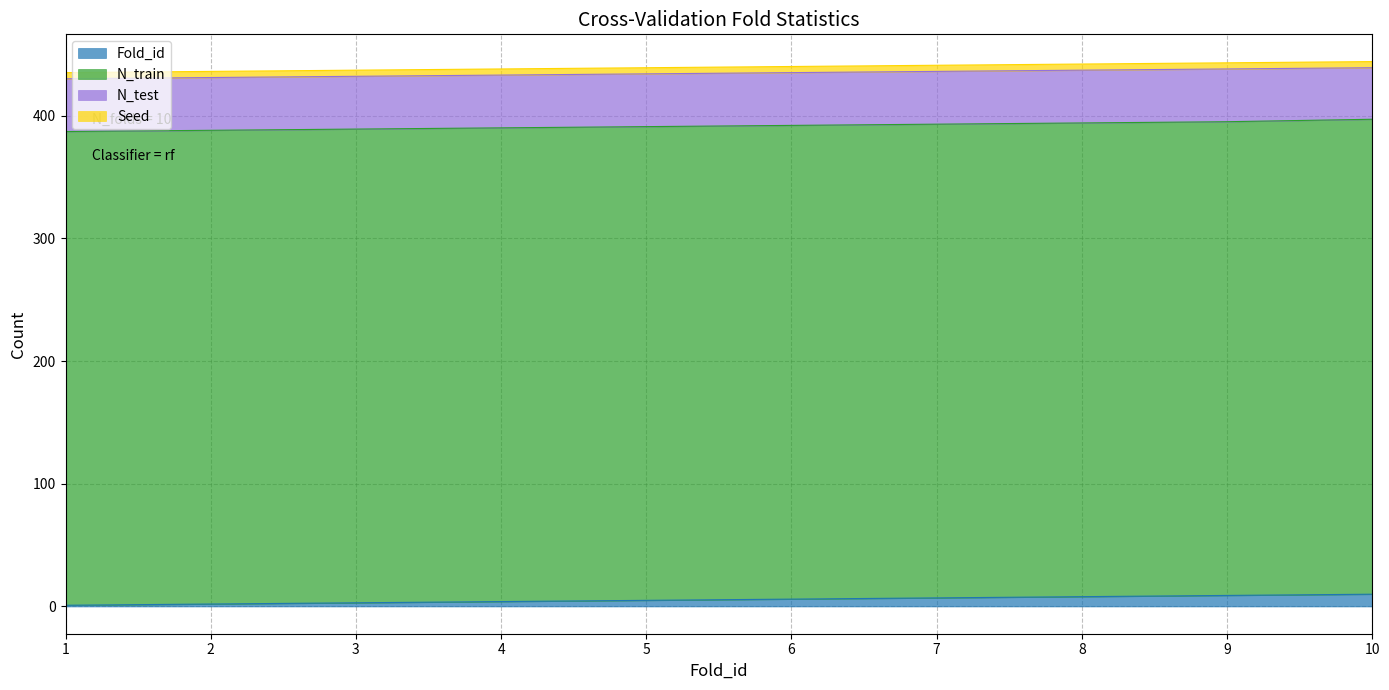

Which series has the largest total across all categories?

N_train